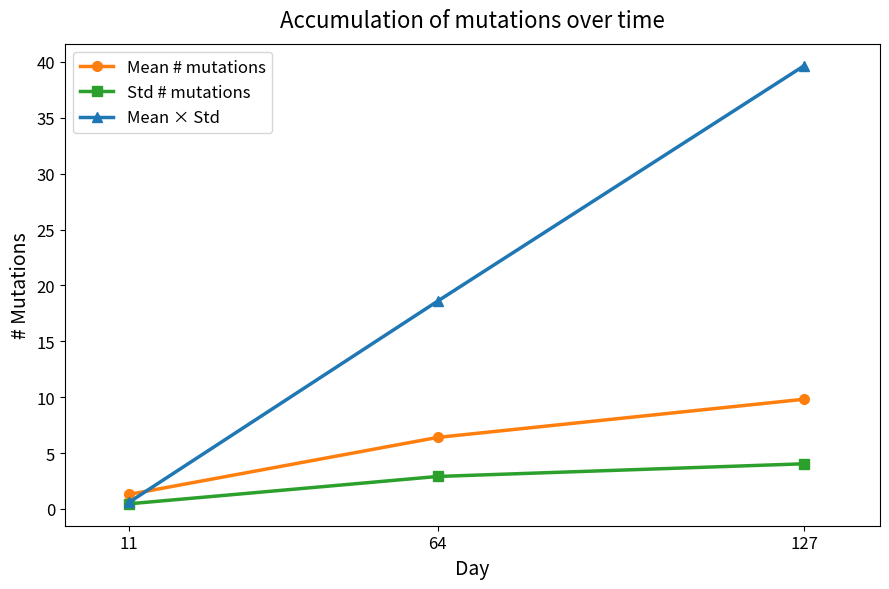

The Mean # mutations series shows 9.8 at 127. True or false?

True